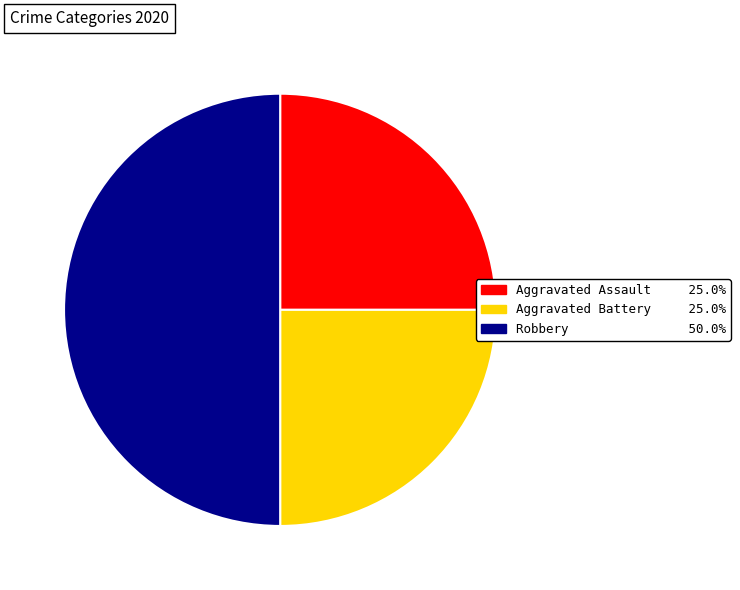

Approximately how many times larger is the value at Aggravated Assault compared to Robbery?

0.5